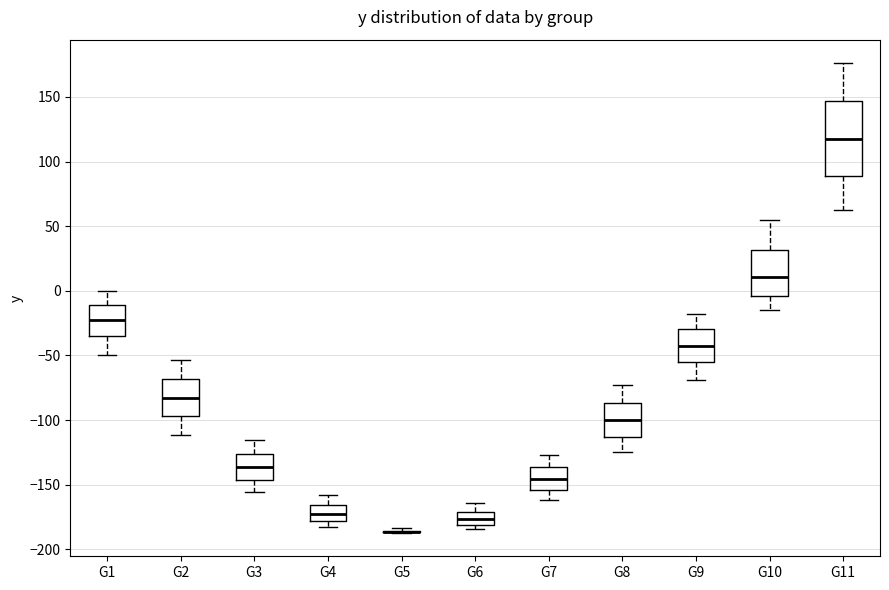

Which box is the tallest, from its lower edge to its upper edge?

G11